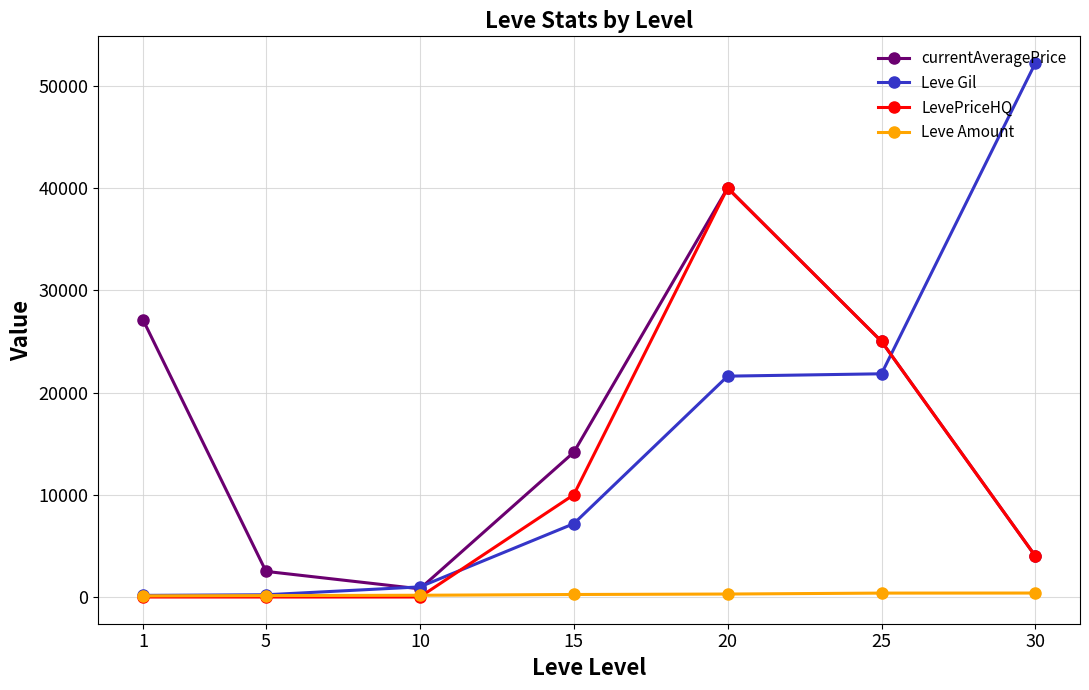

Is it true that Leve Gil equals 7170 at 15?

True